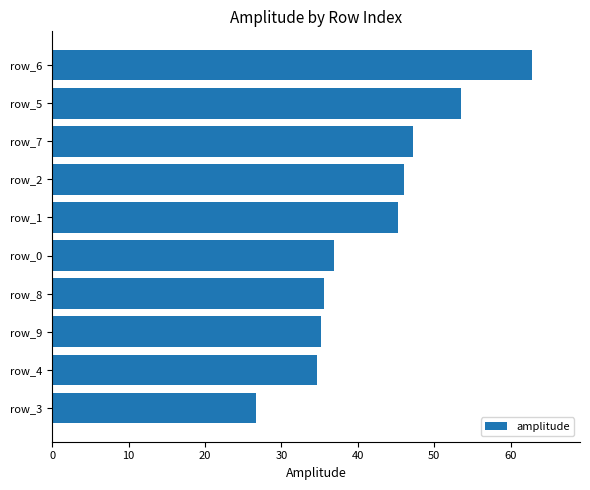

What is the difference between the maximum and second lowest values?

28.2